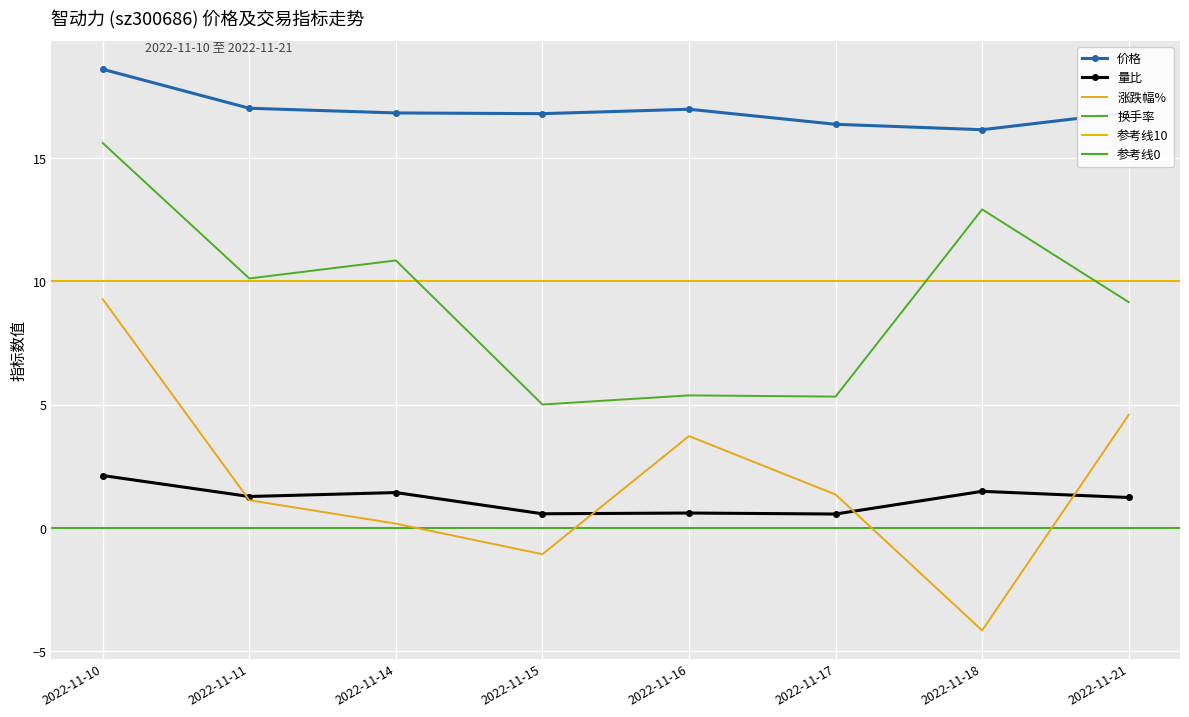

Is the value of 量比 at 2022-11-14 greater than the value of 换手率 at 2022-11-18?

No